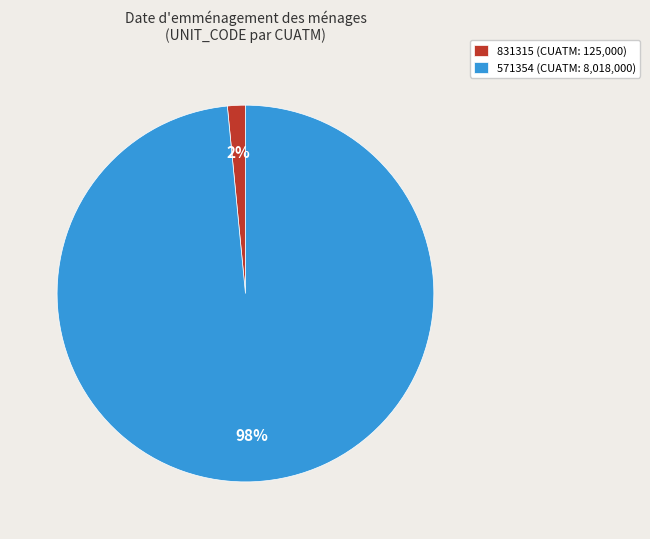

Is 571354 the majority of the pie?

Yes